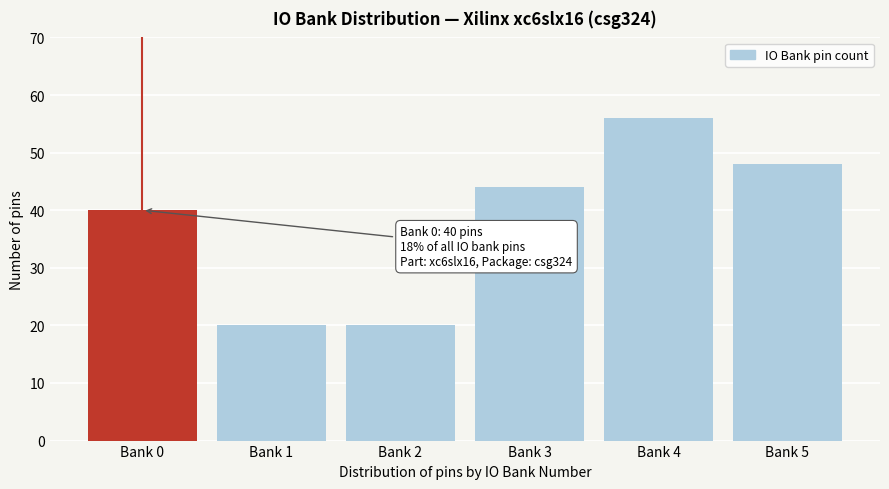

Reading right to left, list all the values displayed in this chart.

48	56	44	20	20	40